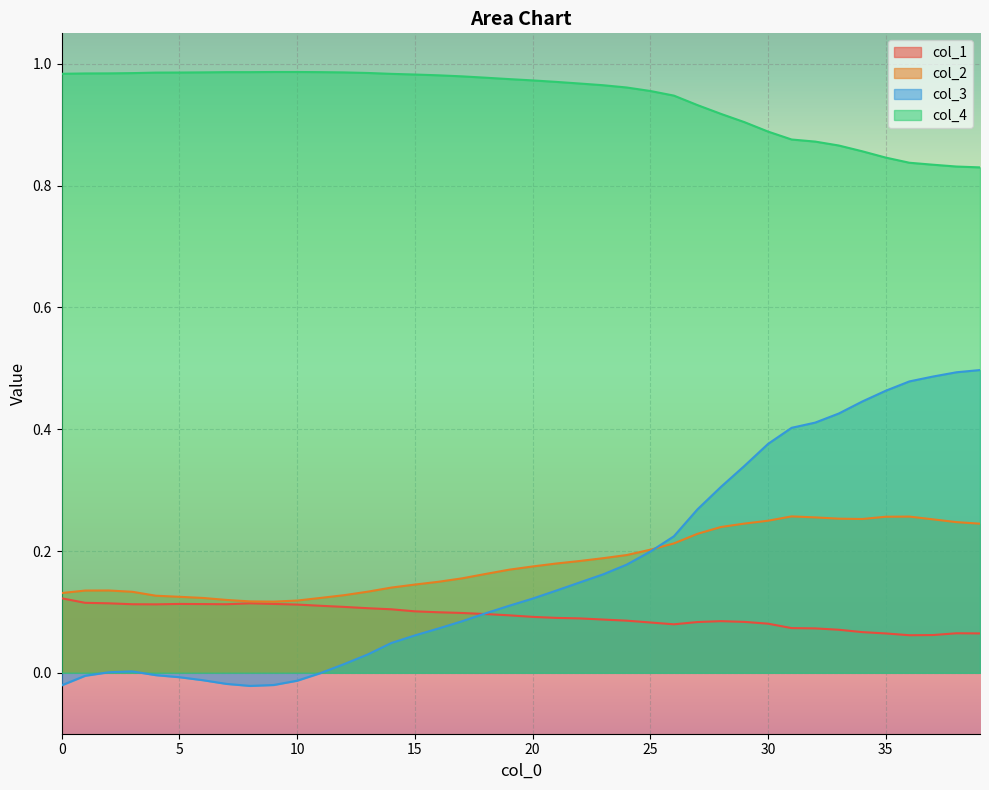

At which category is the sum across all series the highest?

38